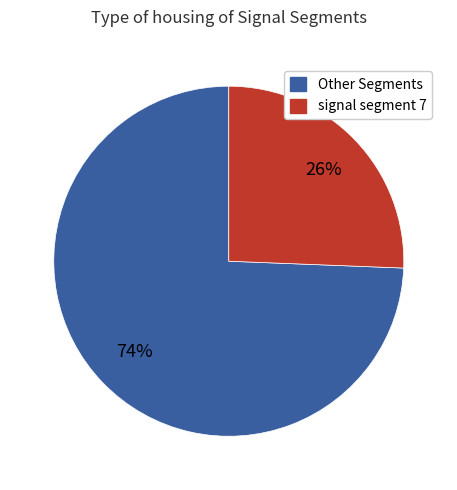

Is there any slice that represents more than half of the pie?

Yes